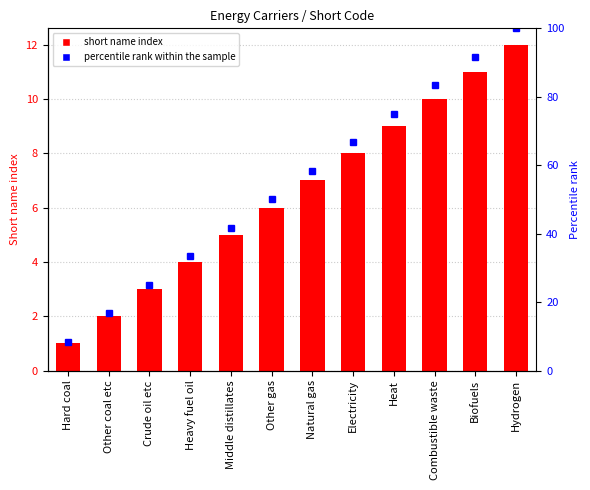

At which label does Short name first exceed 7?

Electricity